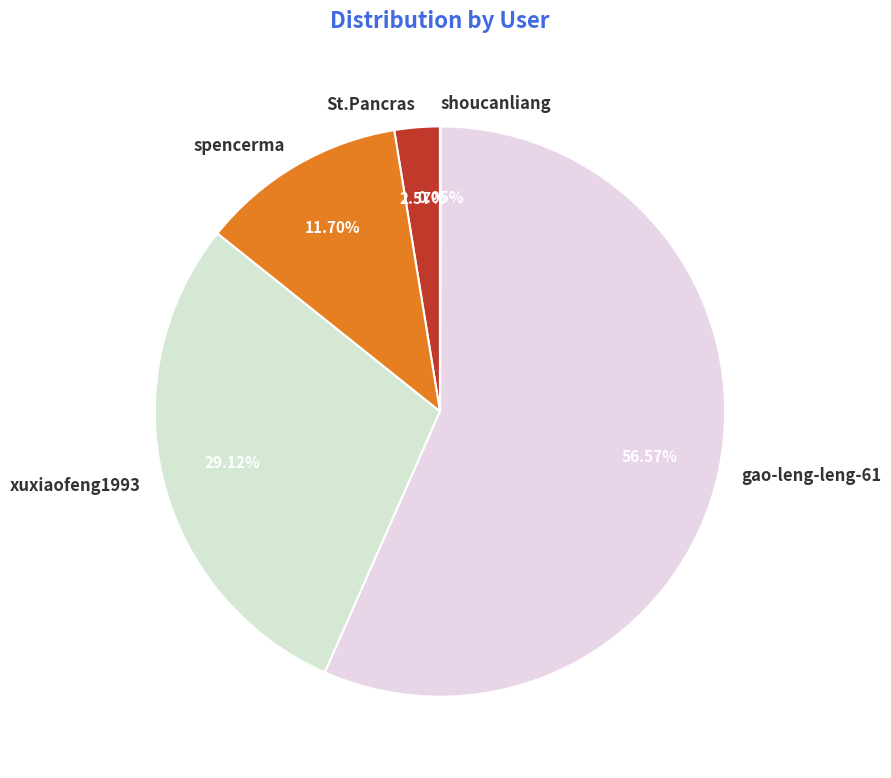

The xuxiaofeng1993 slice represents 29% of the pie. True or false?

True